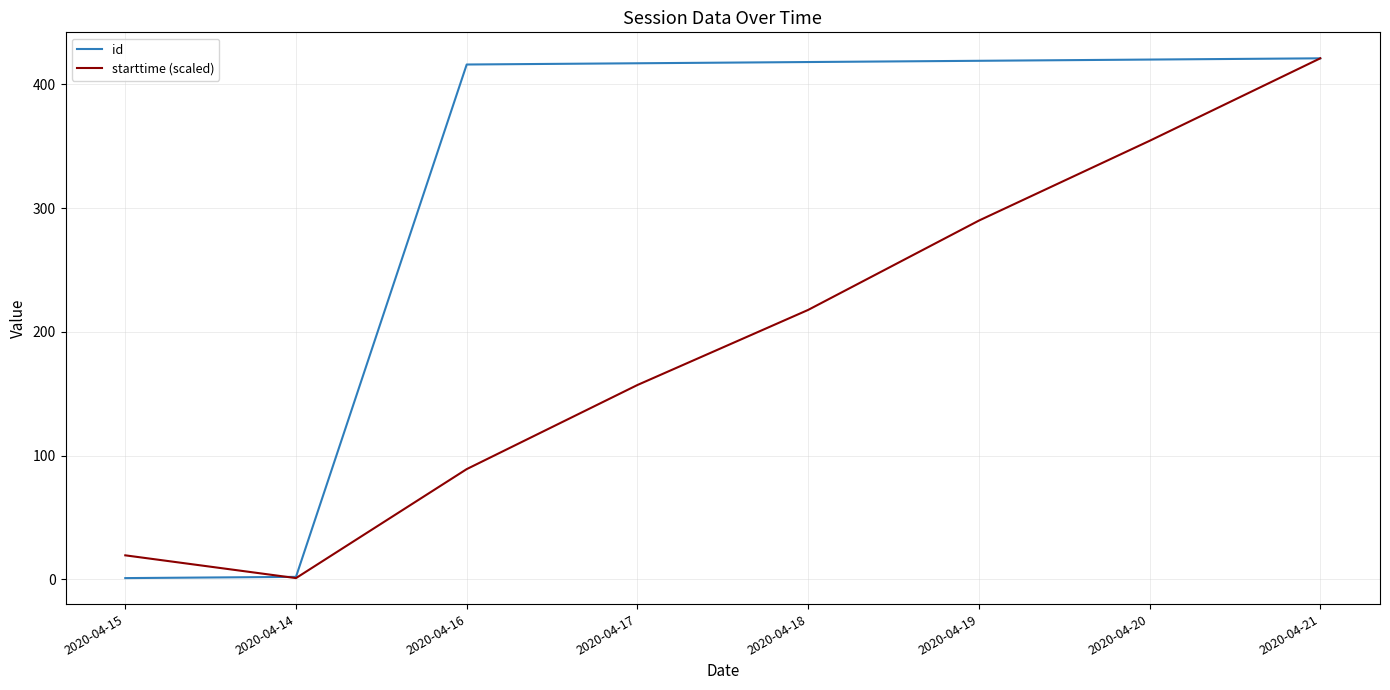

What is the difference between the highest and lowest values at 2020-04-19?

129.1